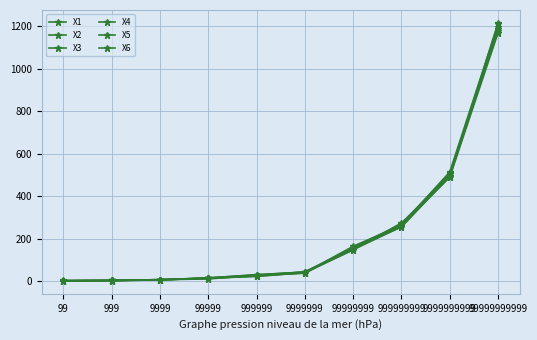

Is this an area chart (filled region under the line)?

No